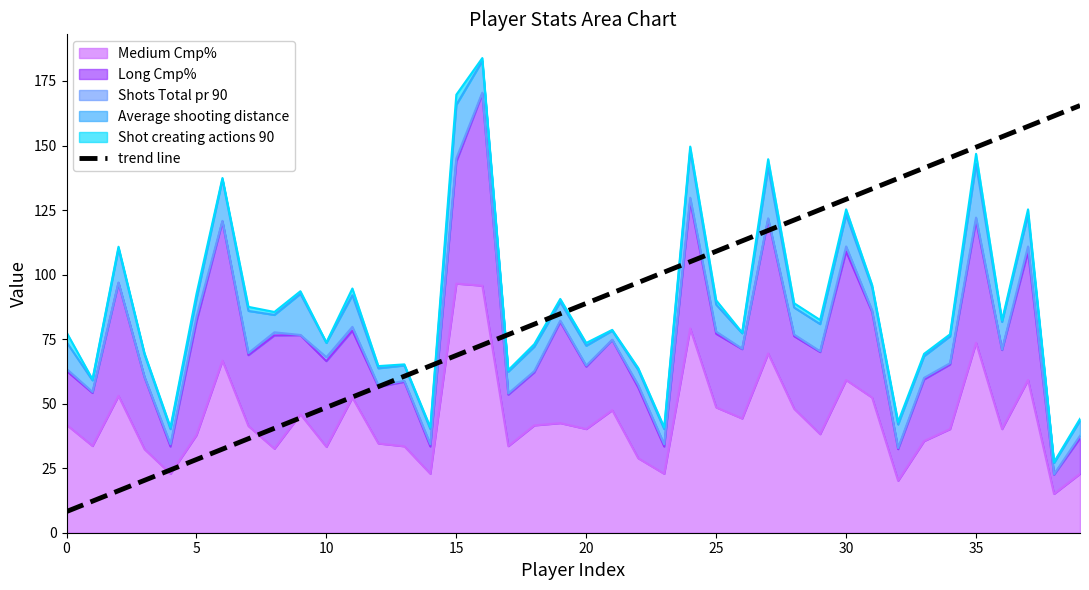

At which label is the value closest to 86?

19